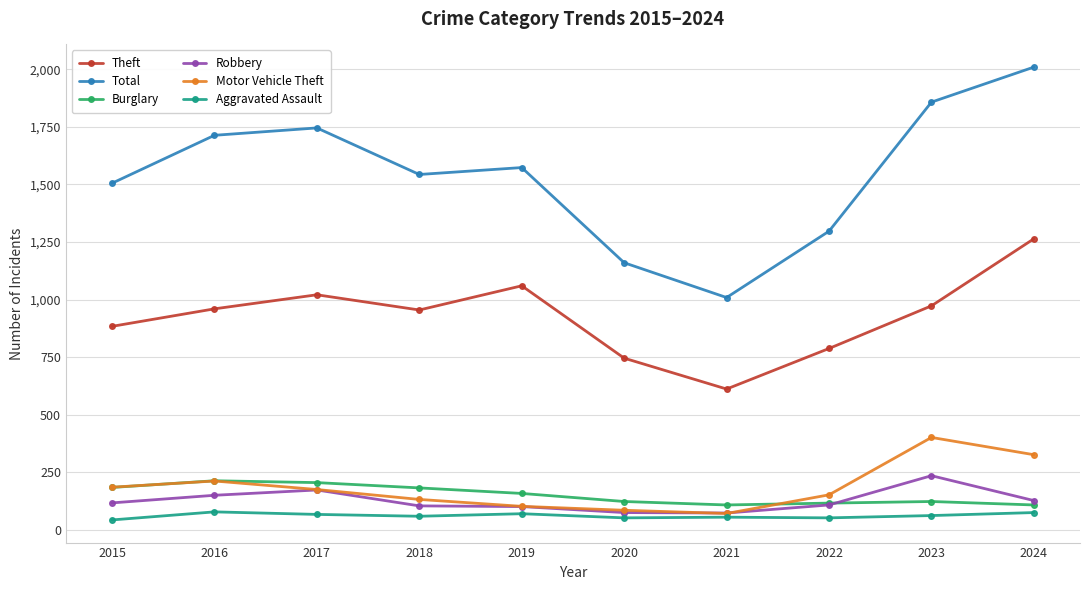

How many data points in Theft are less than 960?

5